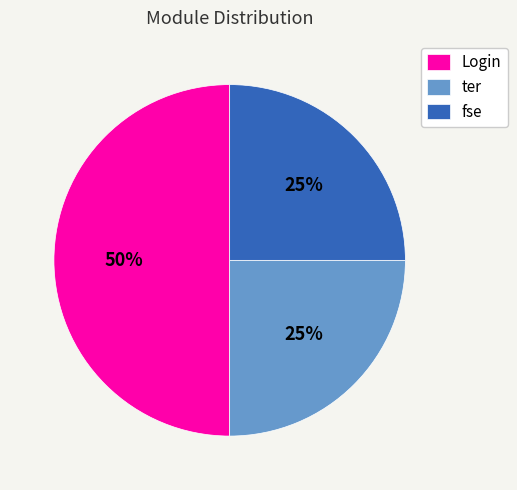

Do ter and Login together represent more than half of the pie?

Yes